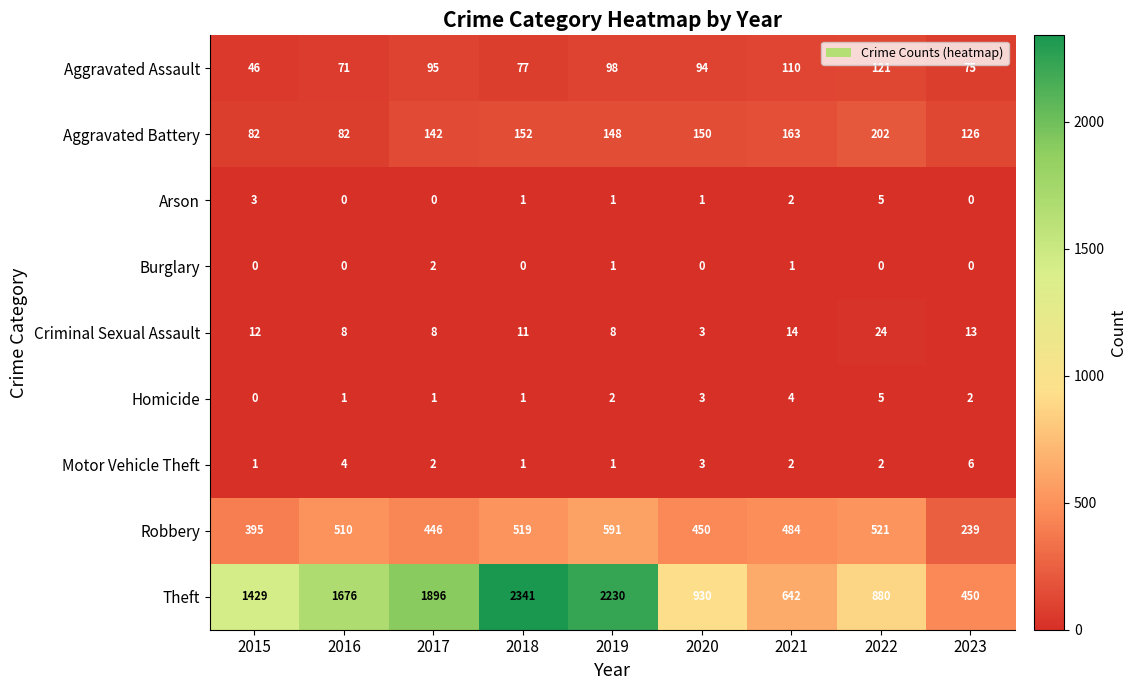

Is it true that Robbery equals 991 at 2019?

False